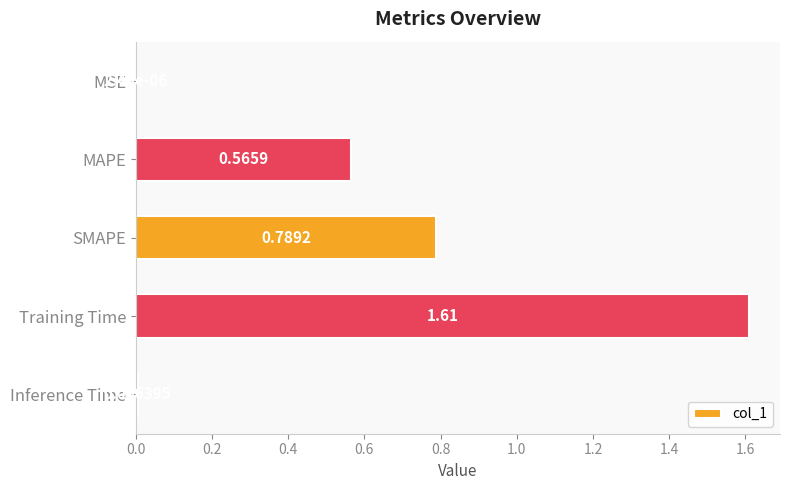

What is the sum of all values?

3.0